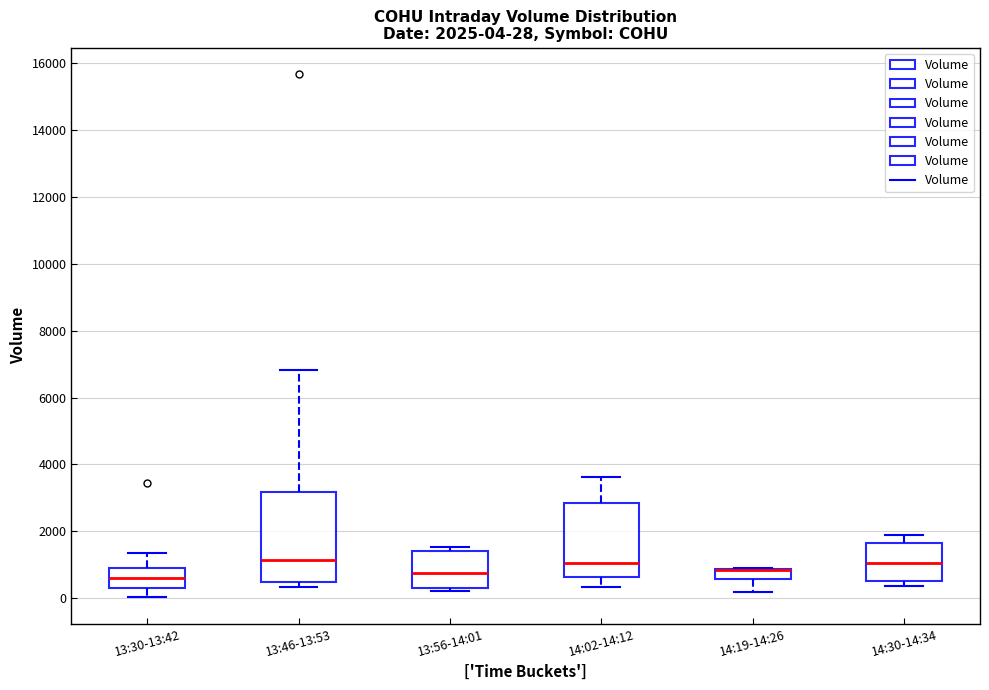

Which box is the tallest, from its lower edge to its upper edge?

13:46-13:53